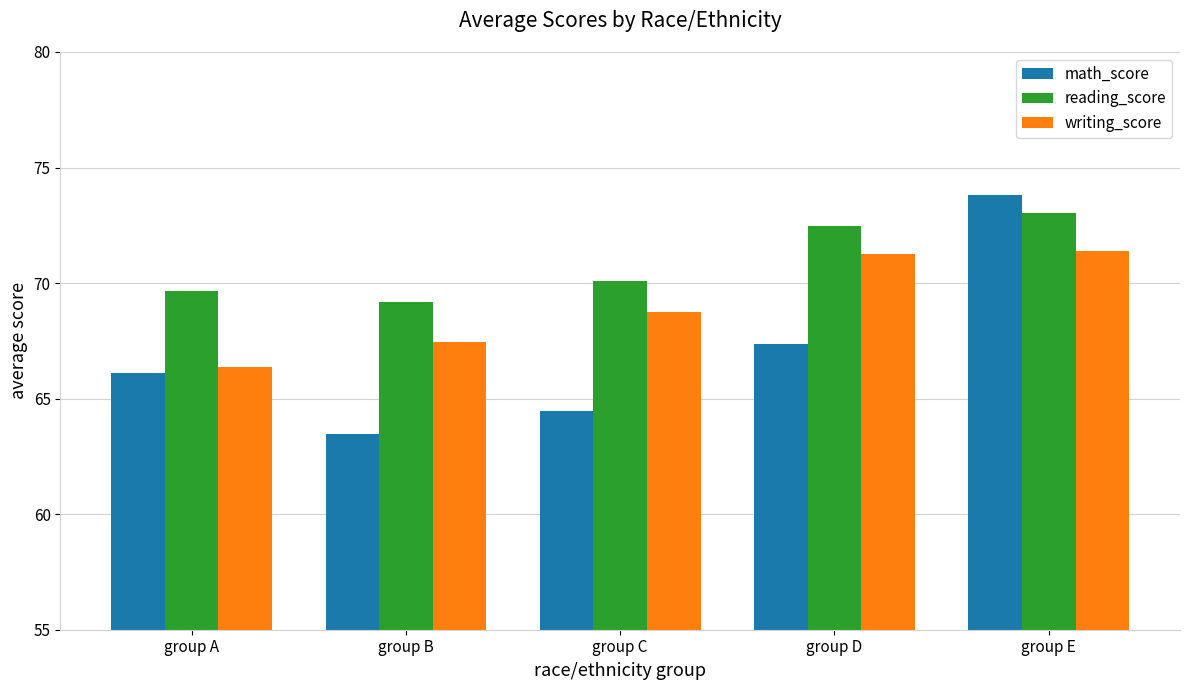

Between group C and group E, which series saw the biggest shift?

math_score